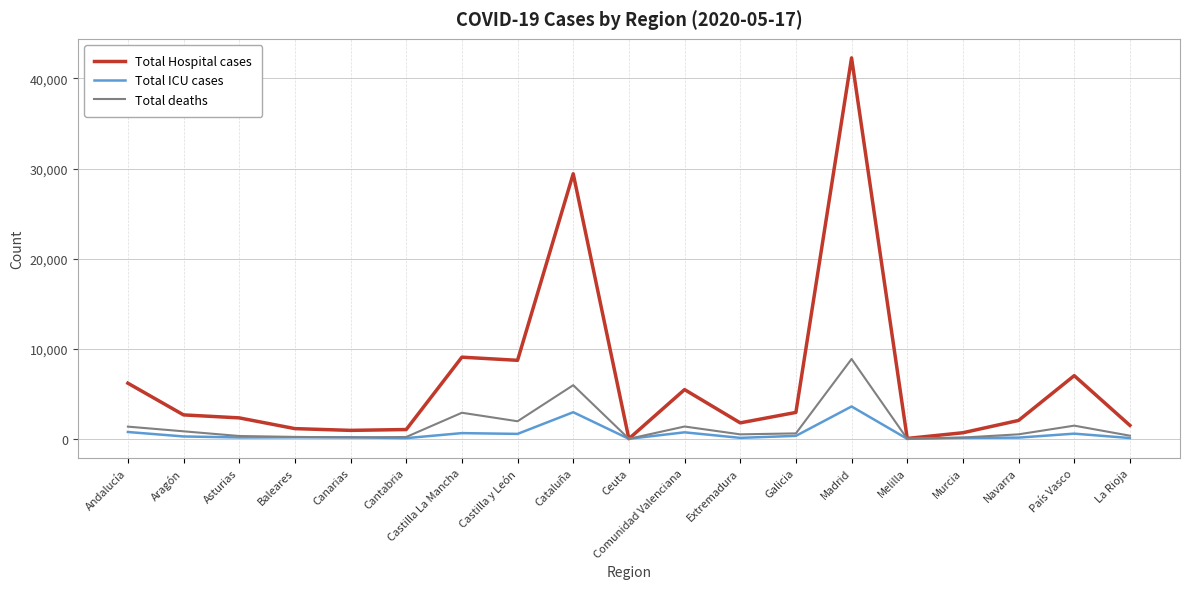

Which series has the widest spread of values?

Total Hospital cases